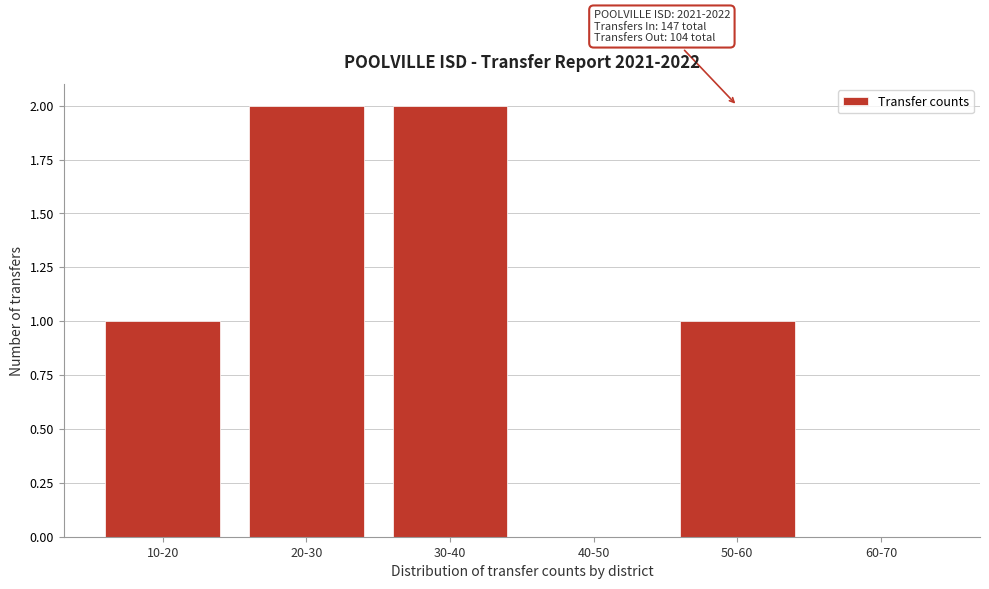

Reading left to right, transcribe all the data shown in this chart.

10-20=1	20-30=2	30-40=2	40-50=0	50-60=1	60-70=0